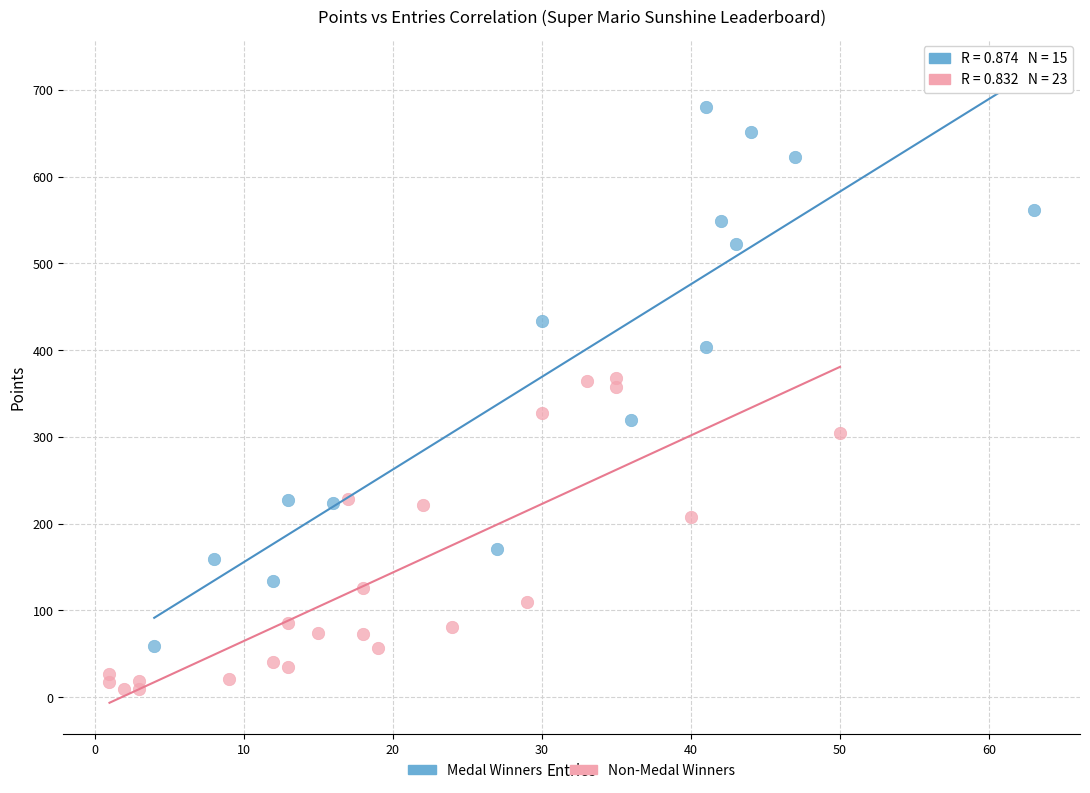

Which series has the largest Y range (max minus min)?

Medal Winners